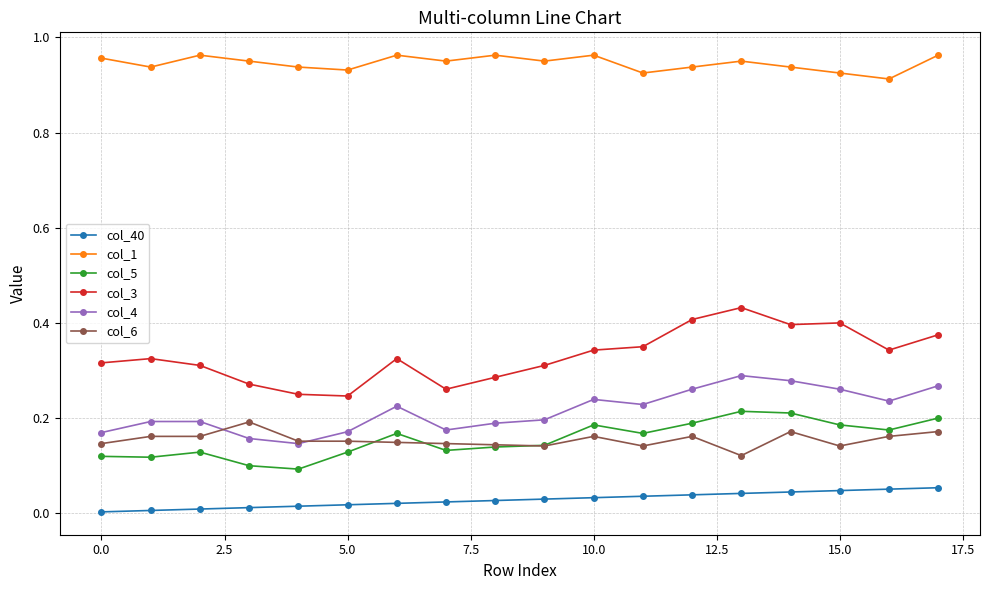

True or false: col_40 and col_1 intersect in this chart.

False